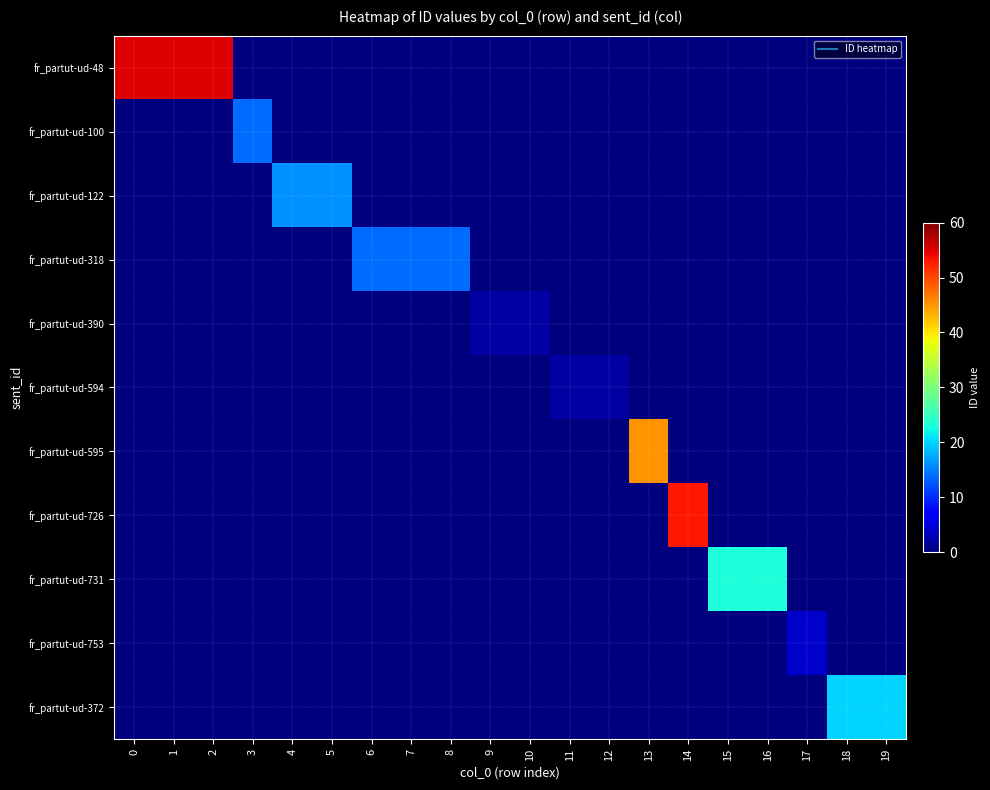

Which series changed the most between 7 and 9?

fr_partut-ud-318